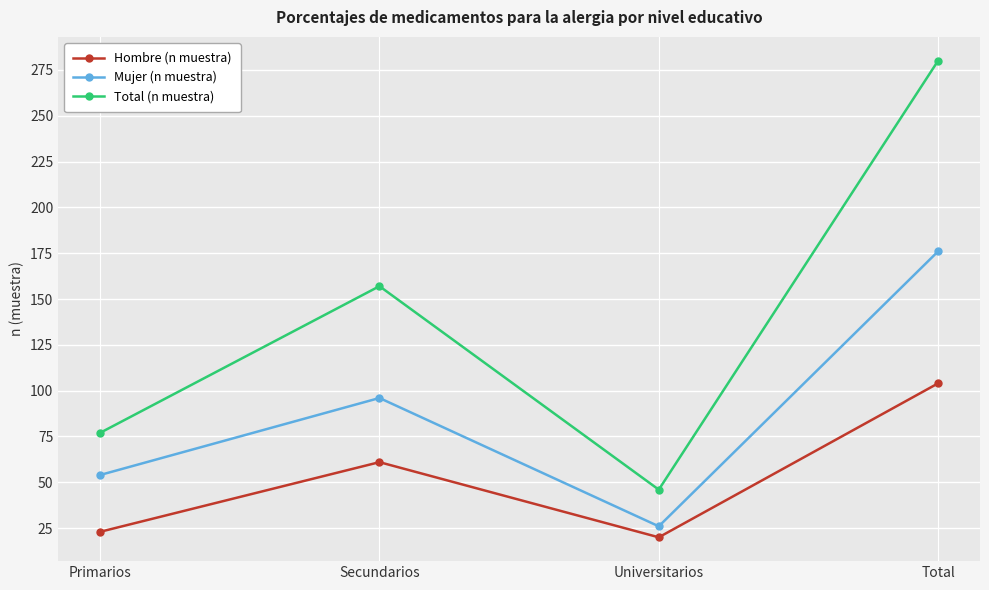

How many data points in Total (n muestra) are less than 157?

2